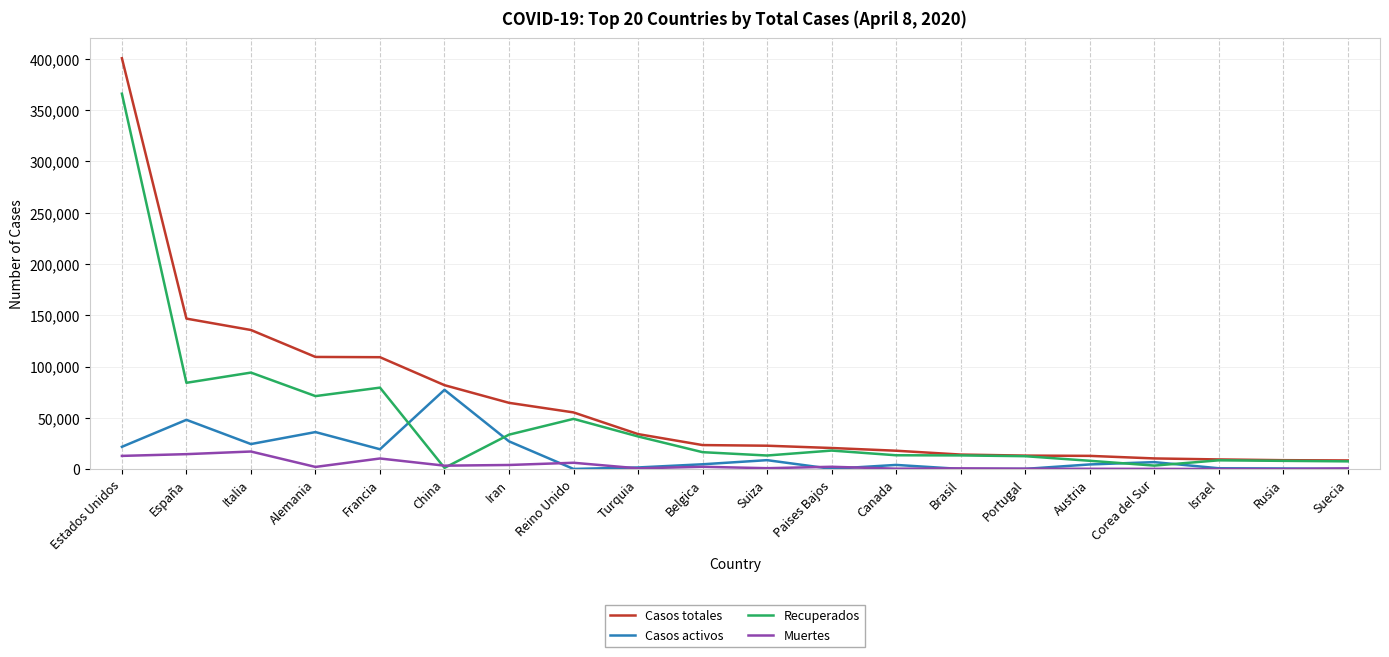

Where is the first local maximum for Recuperados?

Italia